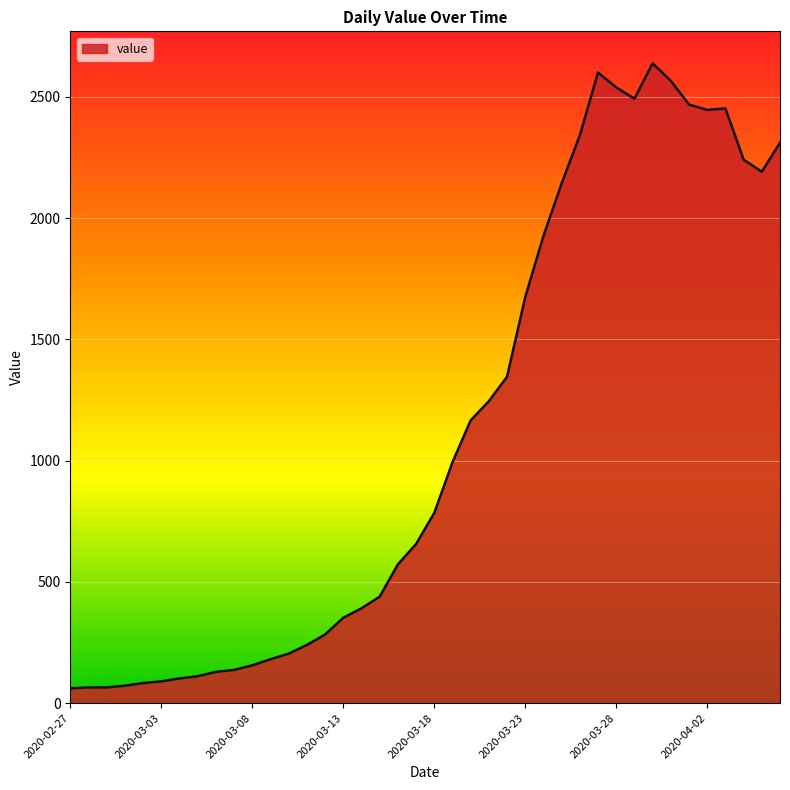

What is the difference between the maximum and minimum values?

2577